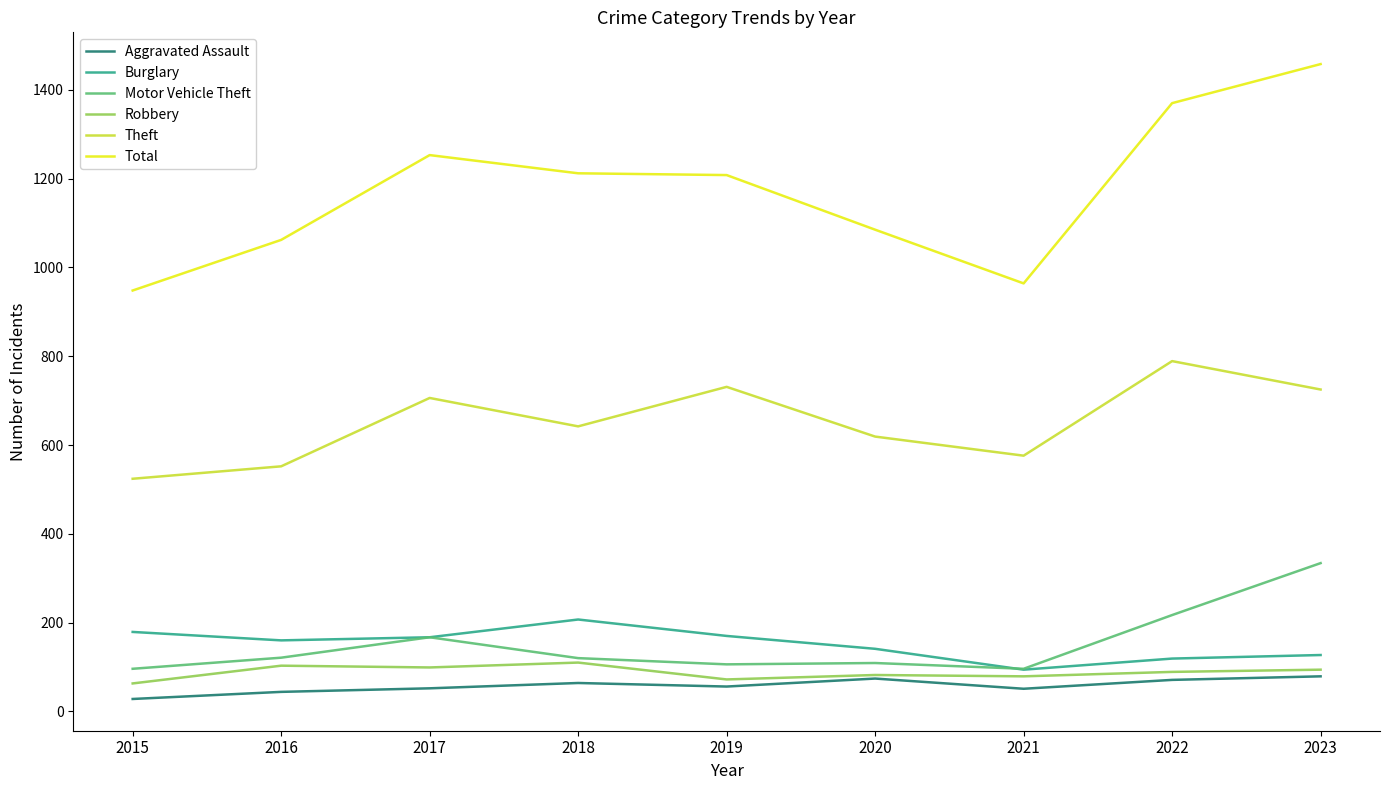

In Total, how many points are lower than both neighbors (excluding endpoints)?

1